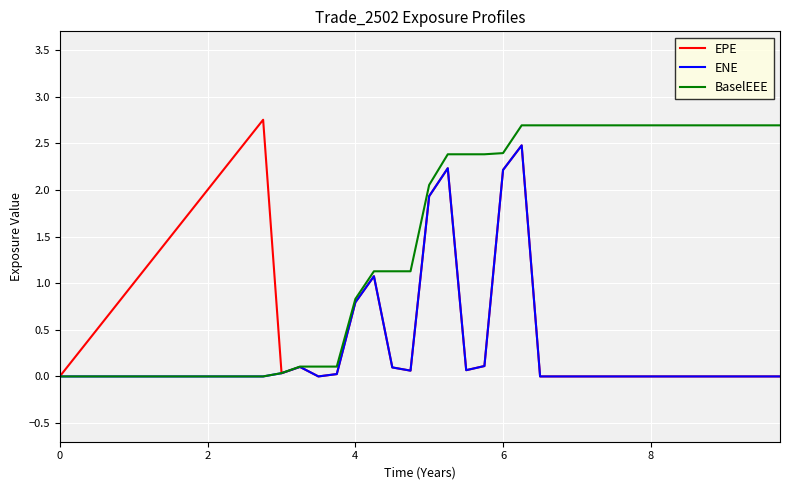

List the series in order of their overall mean, lowest first.

ENE, EPE, BaselEEE